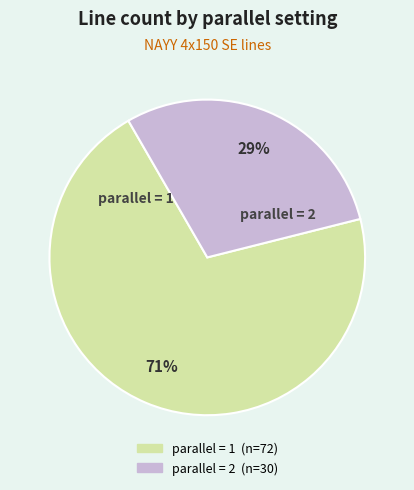

Is there a majority slice in this chart?

Yes